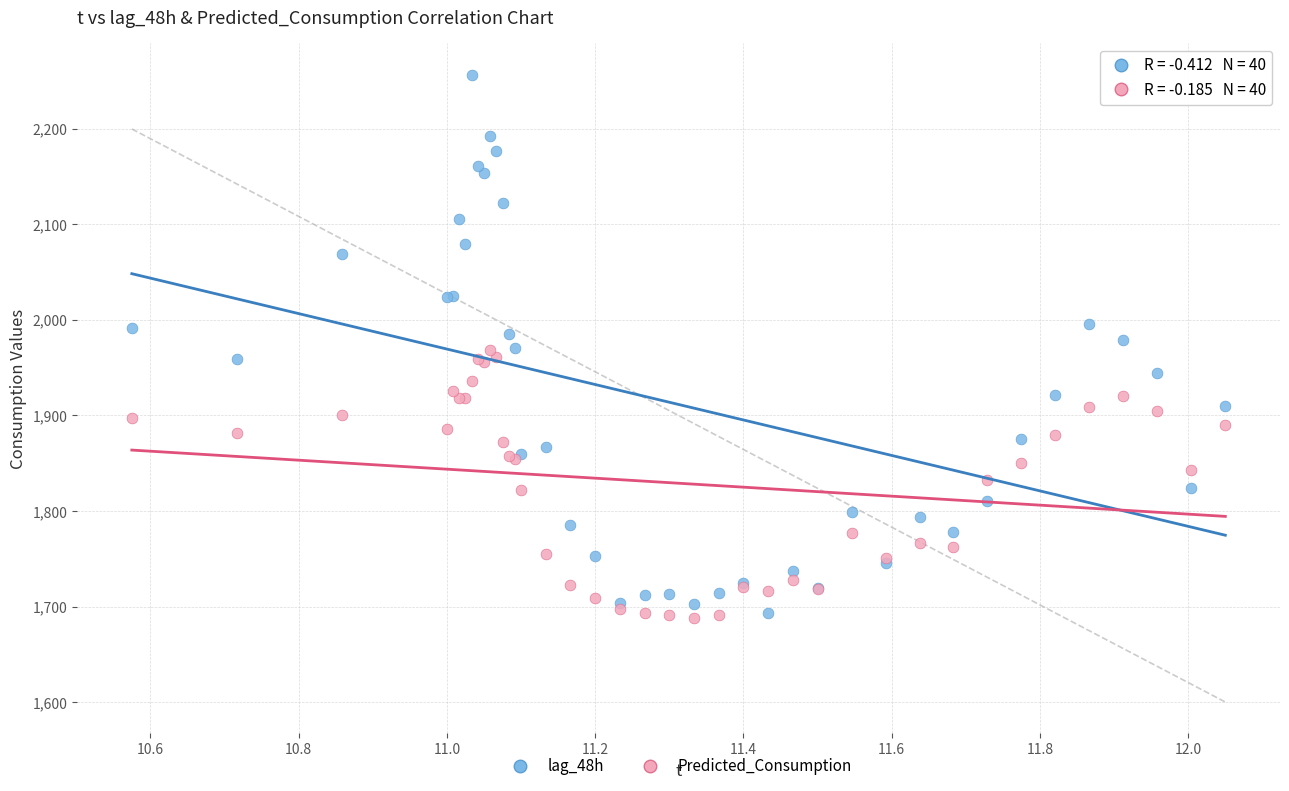

What are all the series names shown in the legend?

lag_48h, Predicted_Consumption